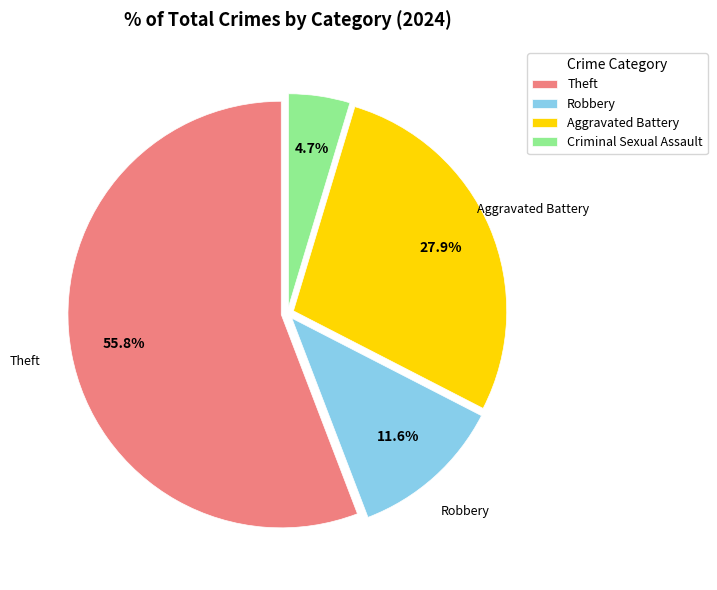

To the nearest percent, what is the difference between the largest and smallest slice percentages?

51%